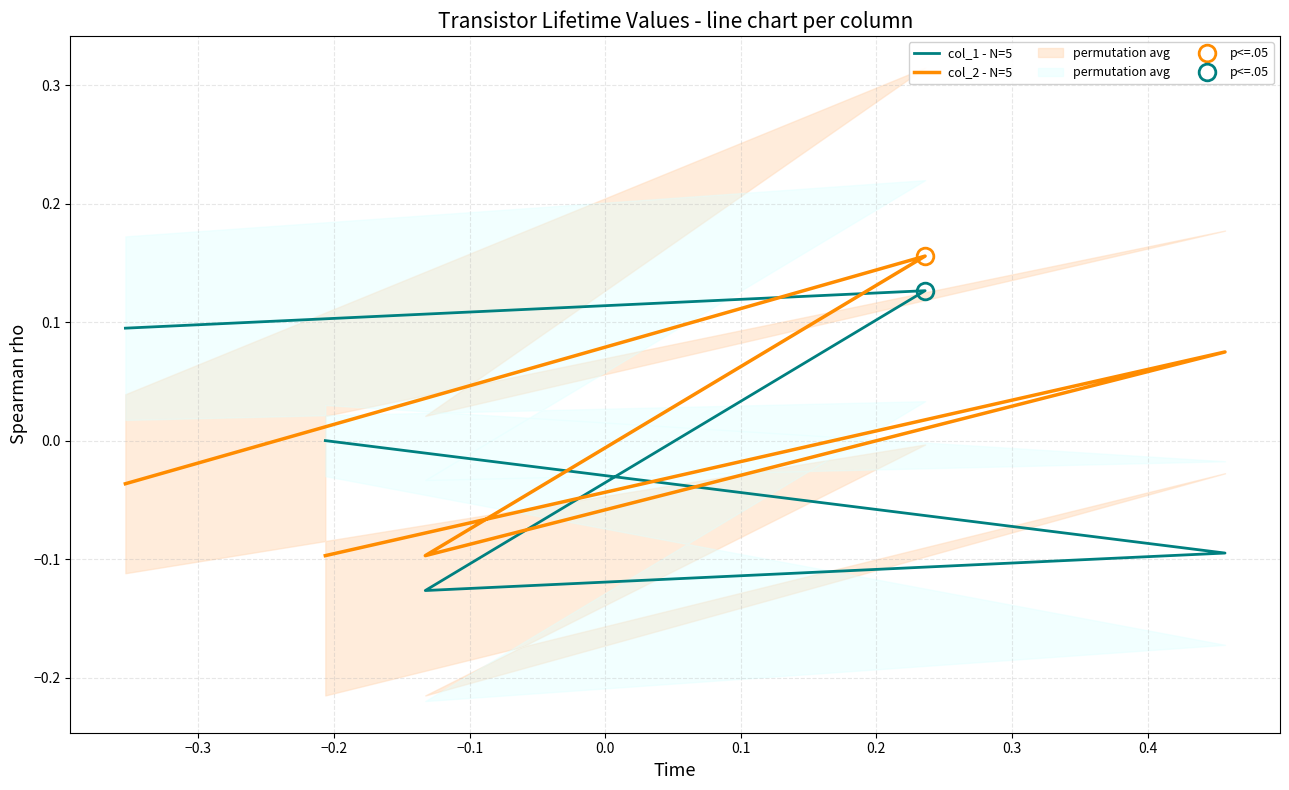

Reading left to right, list all the values displayed in this chart.

col_1 - N=5: 0.0	-0.1	-0.1	0.1	0.1
col_2 - N=5: -0.1	0.1	-0.1	0.2	-0.0